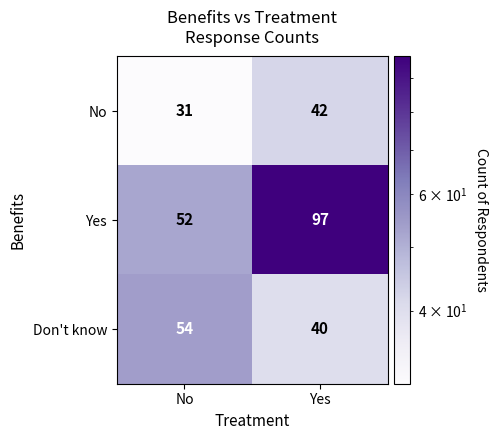

Where is Yes nearest to the value 74?

No